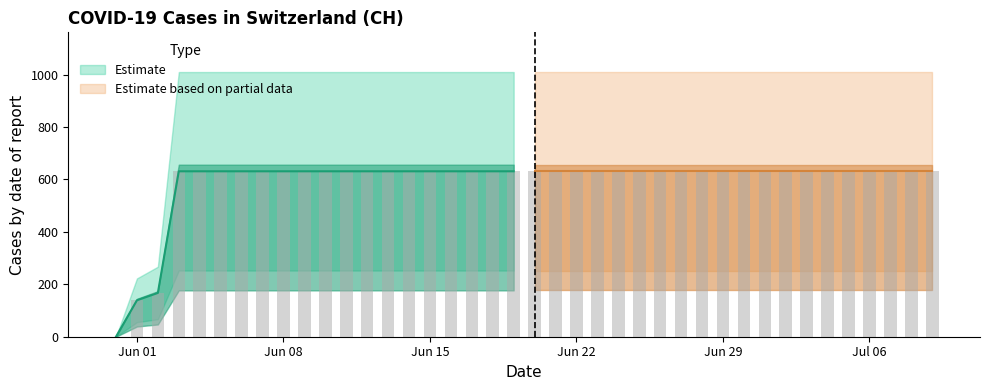

Is it true that the value at 2020-07-02 is 209?

False